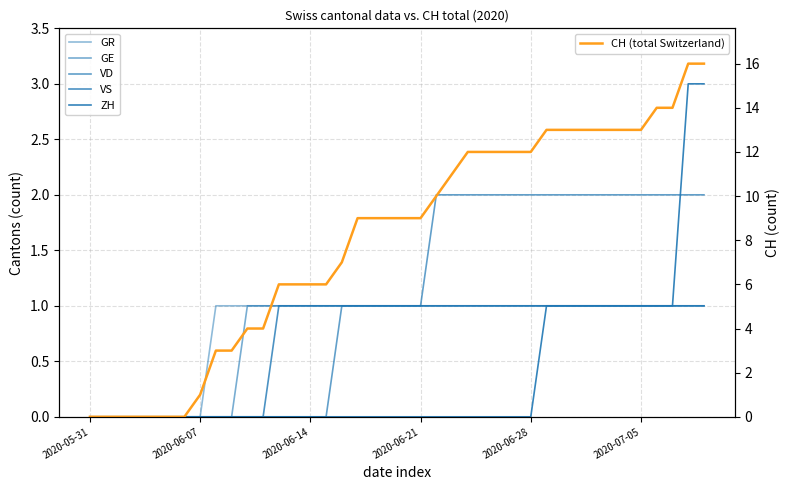

How many series are shown in this chart?

6